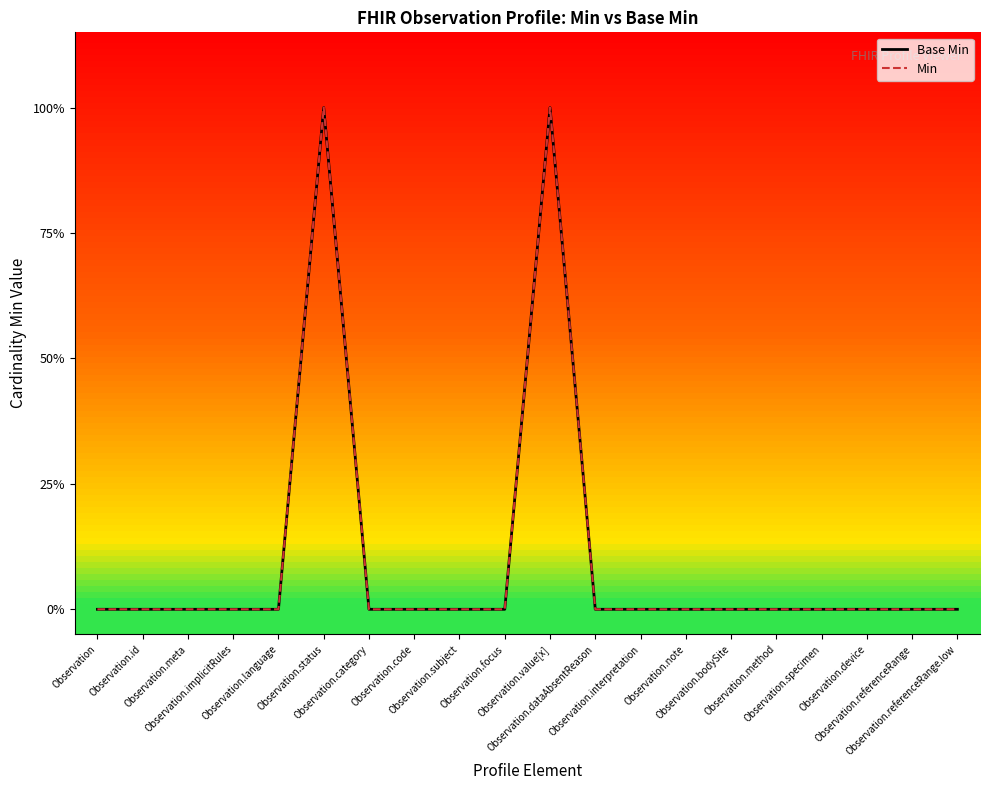

Which has a higher value, Observation.implicitRules or Observation.referenceRange?

Observation.implicitRules